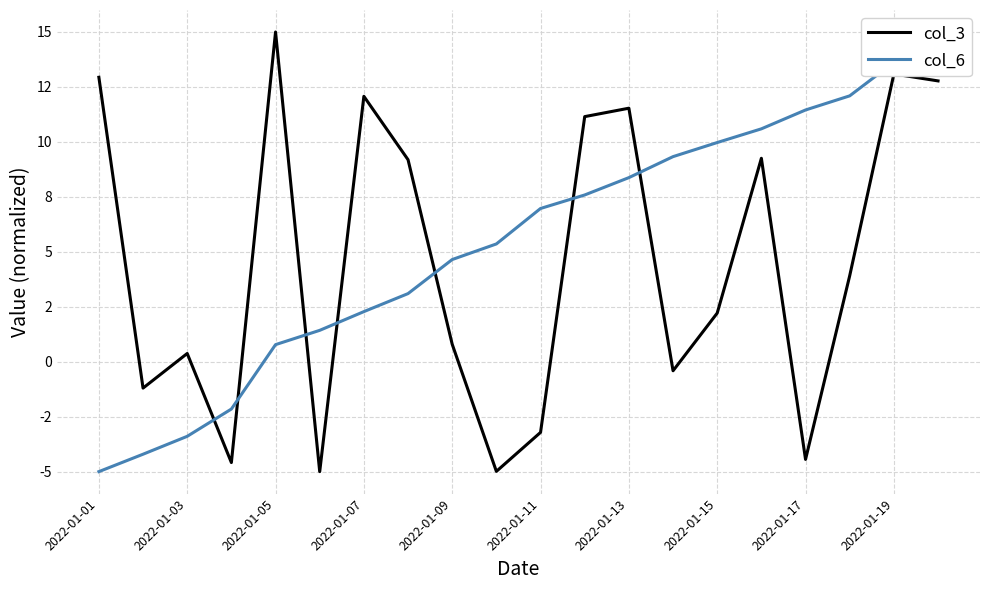

How many categories are shown in the chart?

20